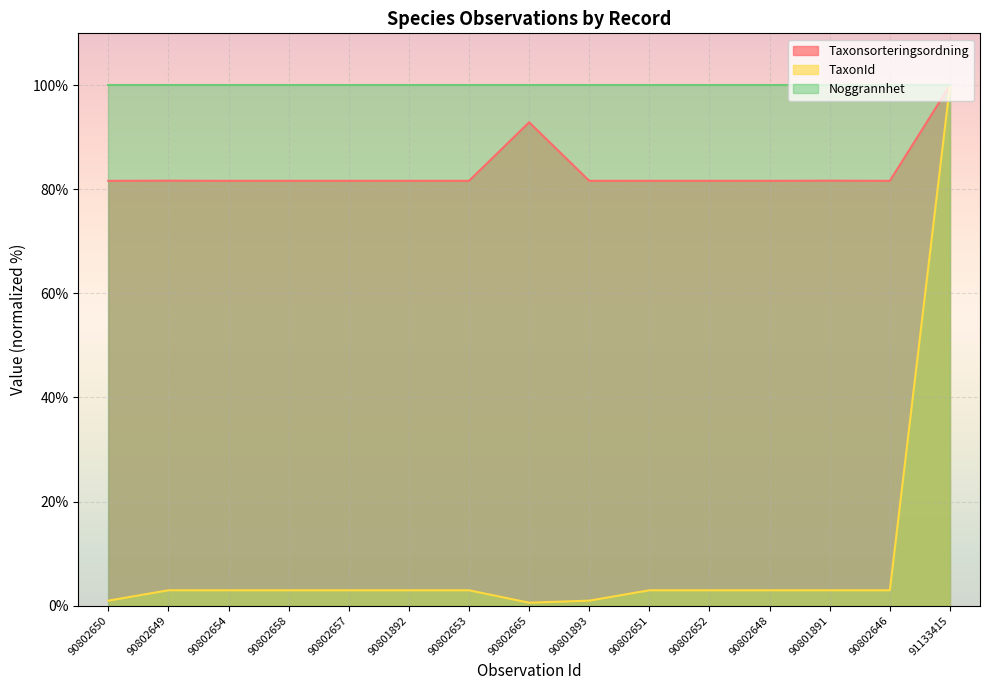

Is the value of TaxonId at 90802648 greater than the value of Taxonsorteringsordning at 90802665?

No